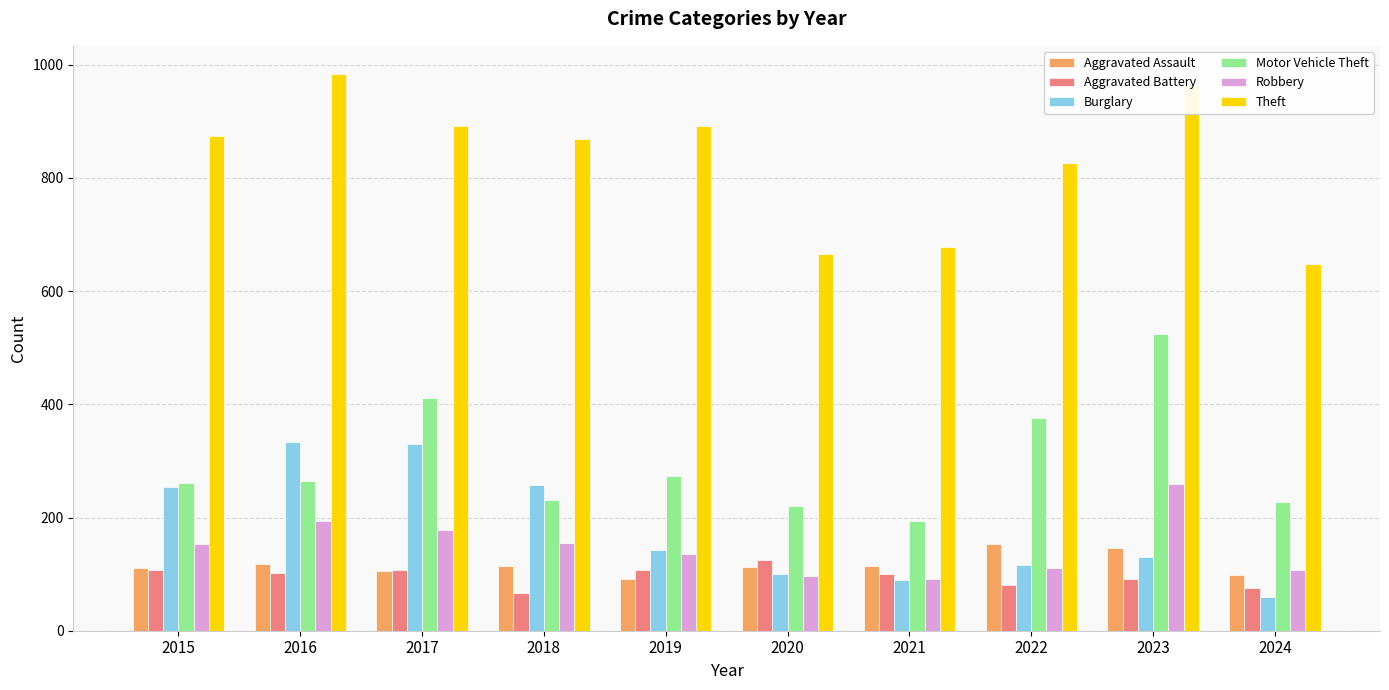

How many distinct data groups are displayed?

6